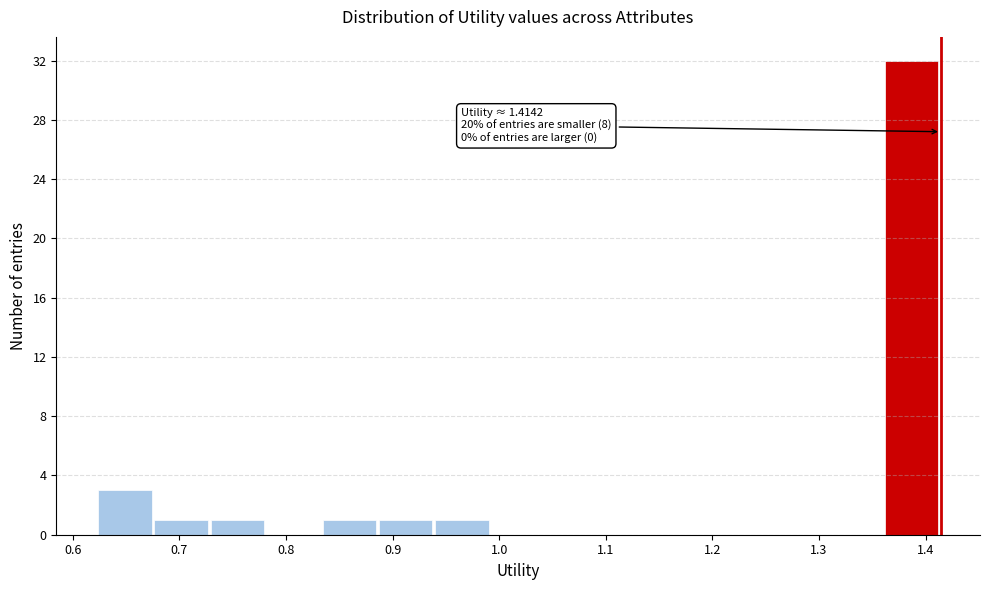

Which range on the x-axis has the tallest bar?

1.36 to 1.41